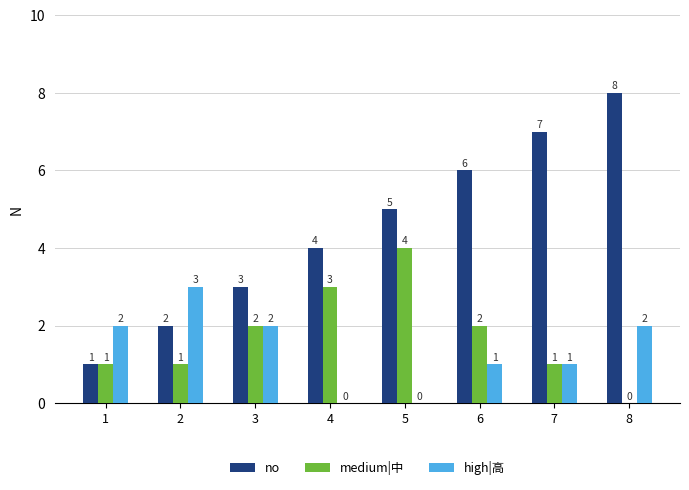

The no series shows 12 at 7. True or false?

False